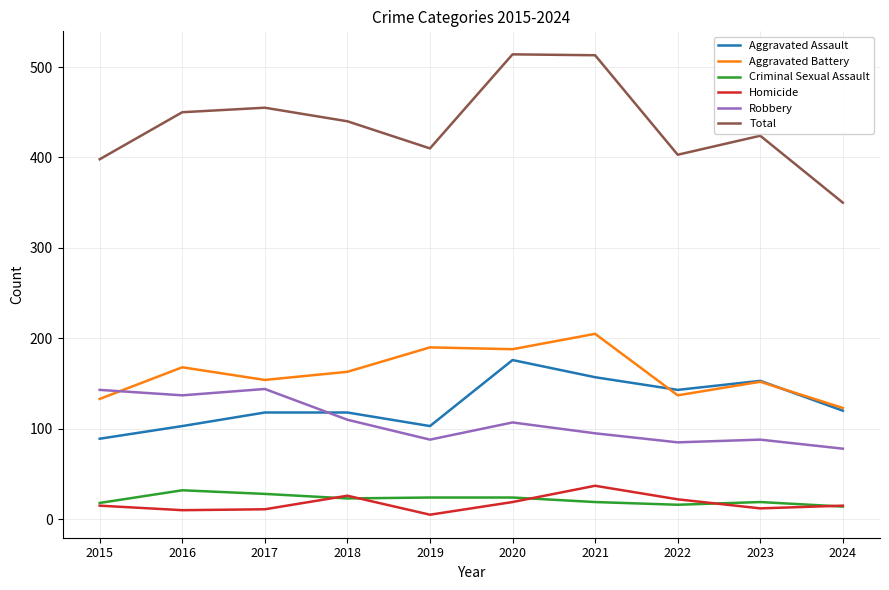

In Criminal Sexual Assault, how many points are lower than both neighbors (excluding endpoints)?

2